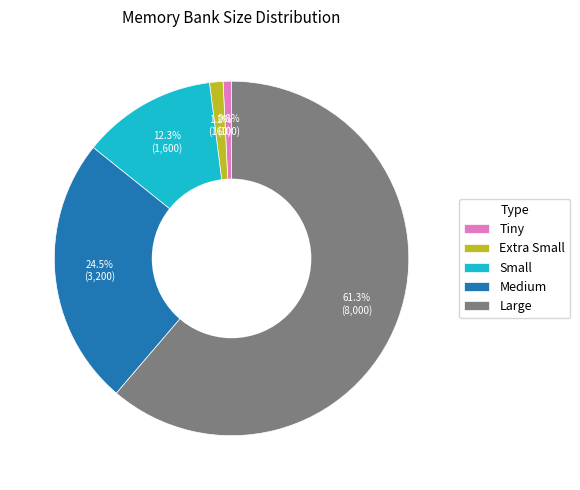

Which category has the biggest portion of the pie?

Large